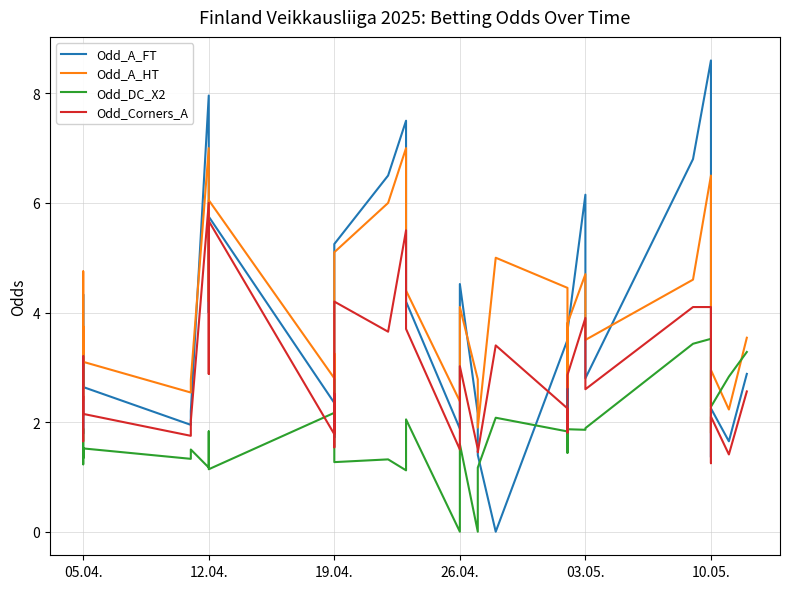

Between 19.04. and 26.04., which series saw the biggest shift?

Odd_A_FT